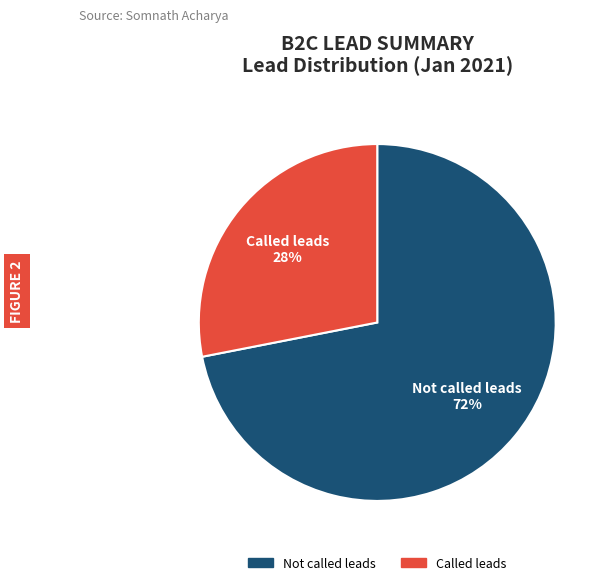

Is there any slice that represents more than half of the pie?

Yes